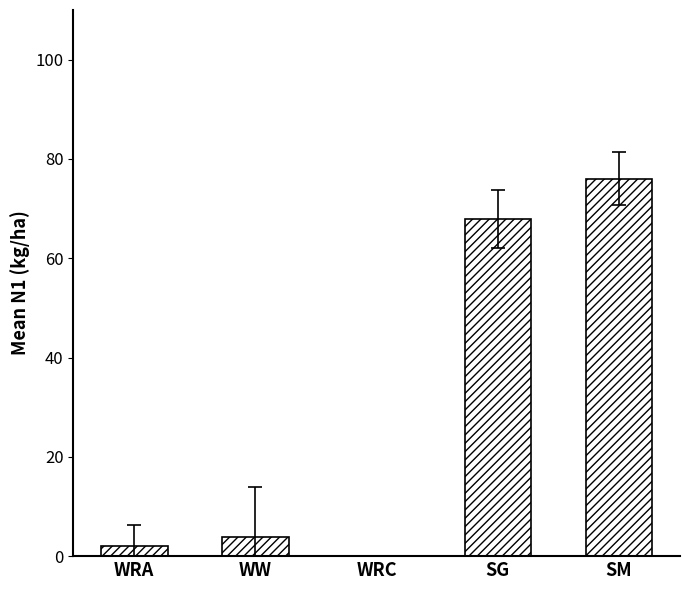

Are the bars horizontal?

No